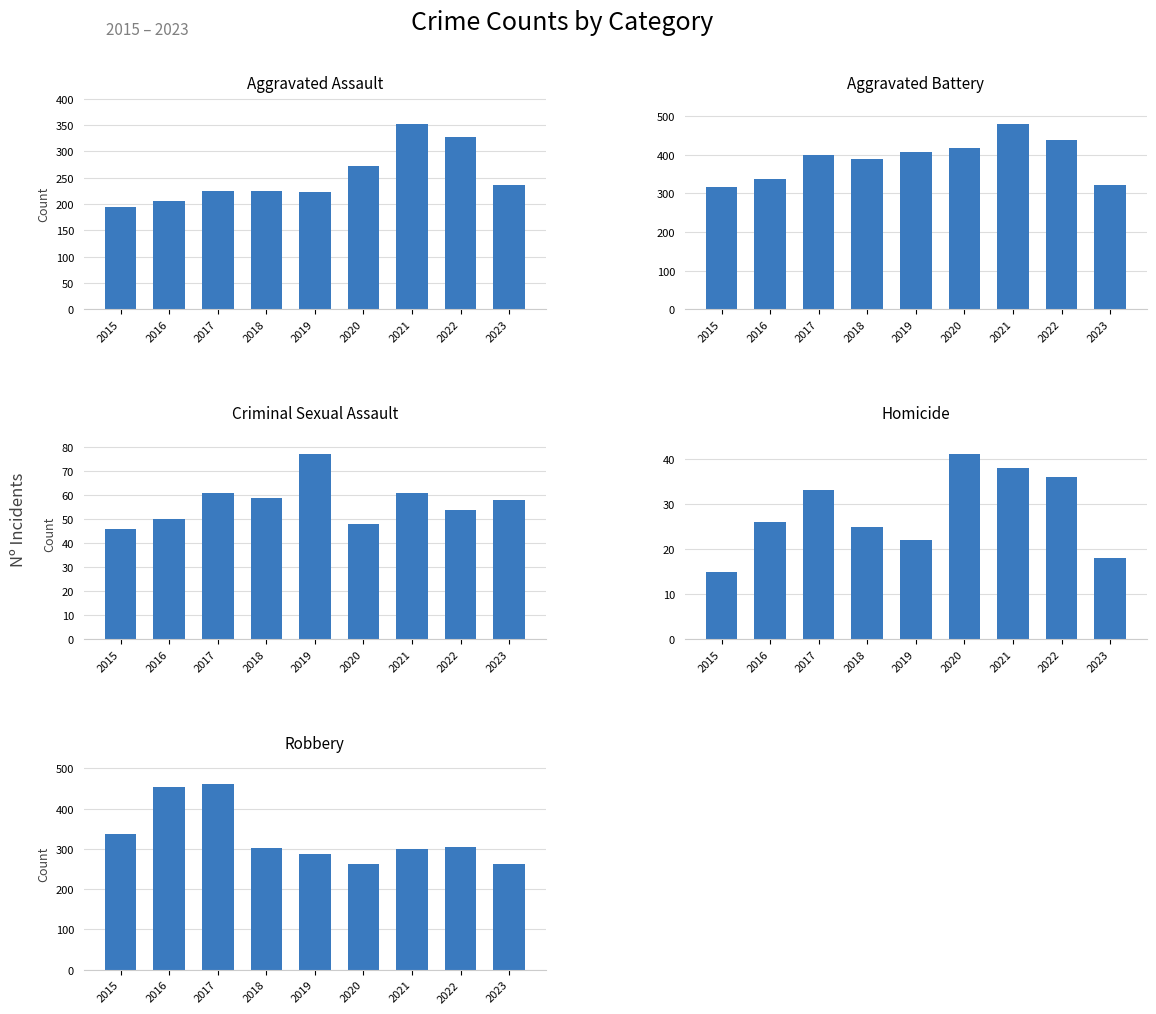

What is the average value of the Aggravated Battery series?

389